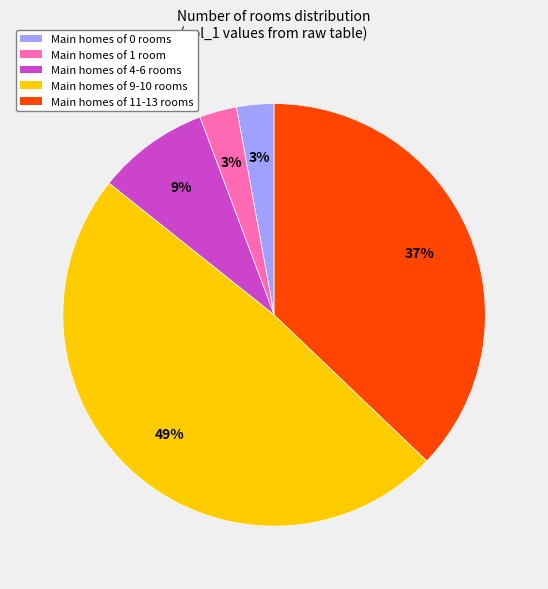

Does any single category account for the majority?

No